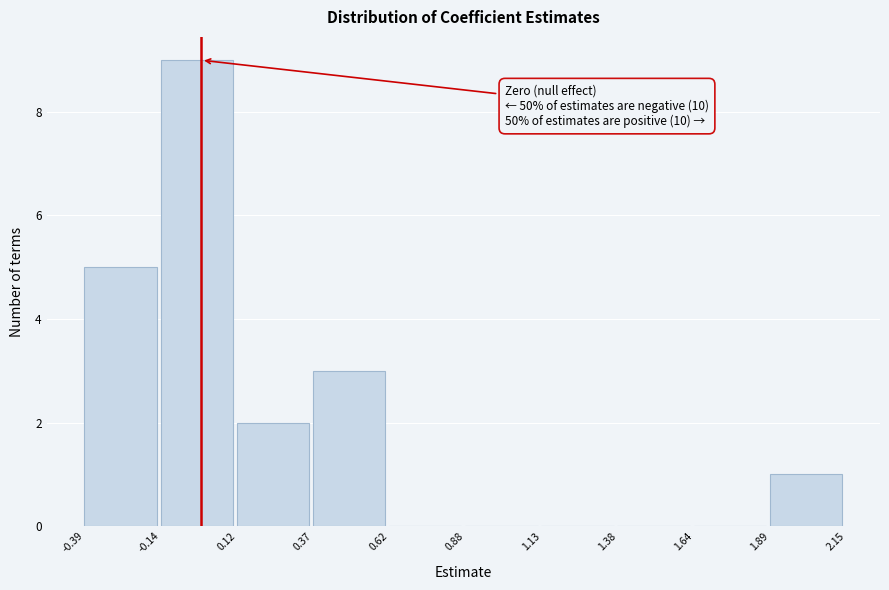

Over which range of the x-axis is the bar tallest?

-0.14 to 0.12